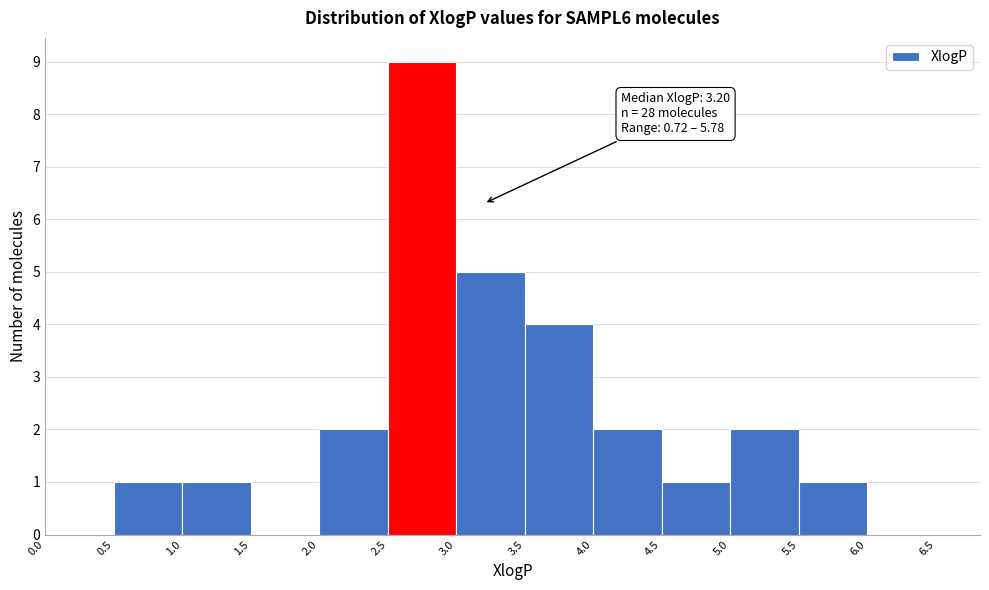

Which range on the x-axis has the tallest bar?

2.5 to 3.0